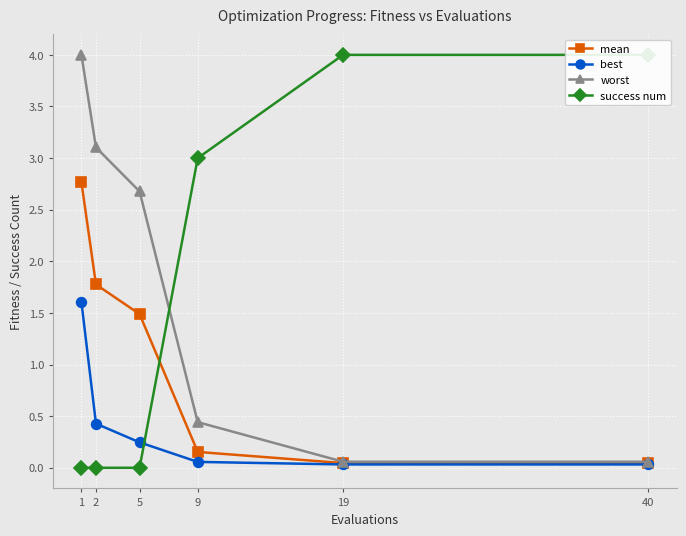

True or false: worst has a value of 4.1 at 5.

False